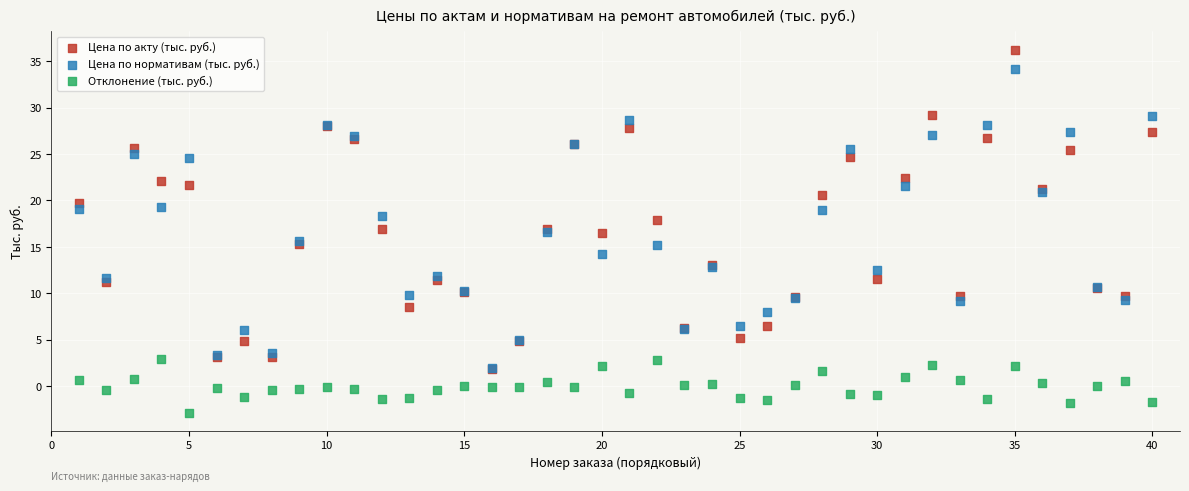

What are all the series names shown in the legend?

Цена по акту (тыс. руб.), Цена по нормативам (тыс. руб.), Отклонение (тыс. руб.)